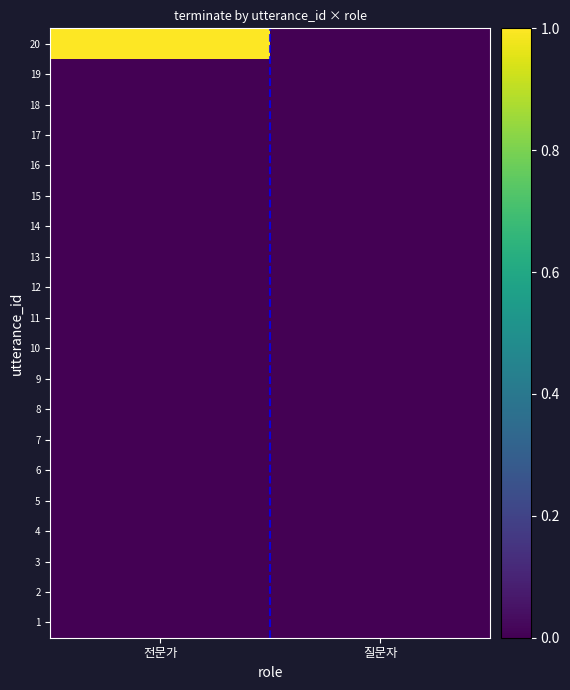

Which series changed the most between 전문가 and 질문자?

20